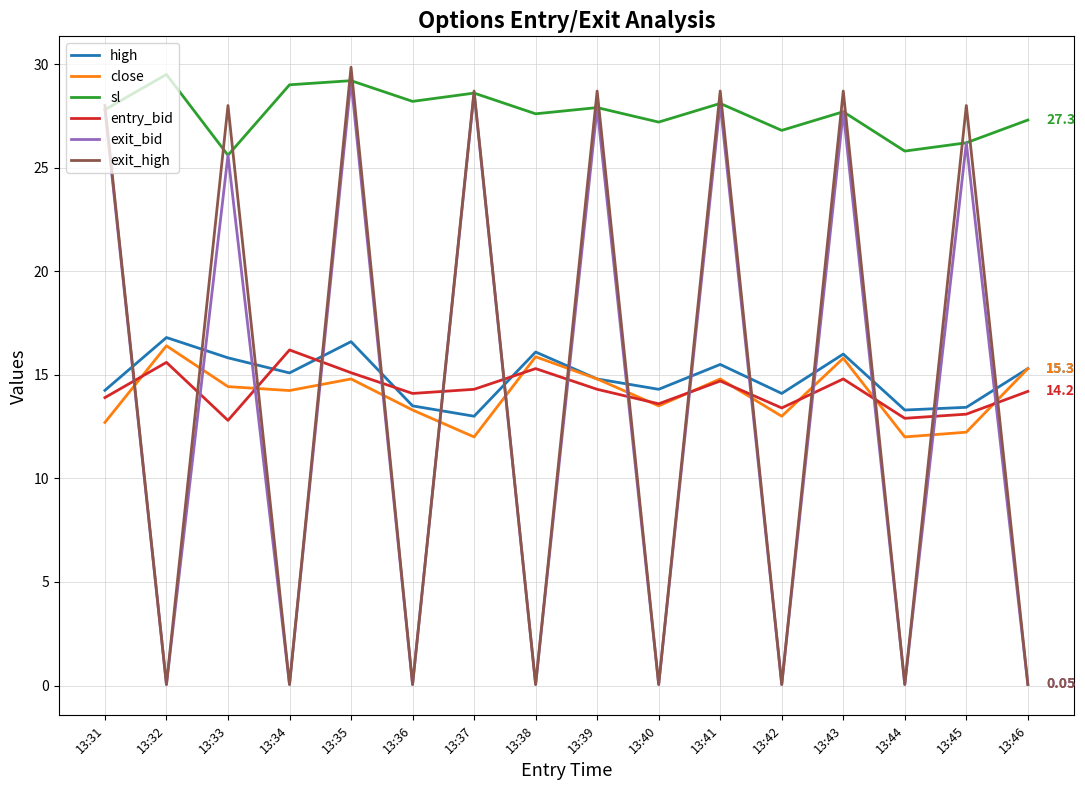

How many intersections are there between high and exit_high?

15